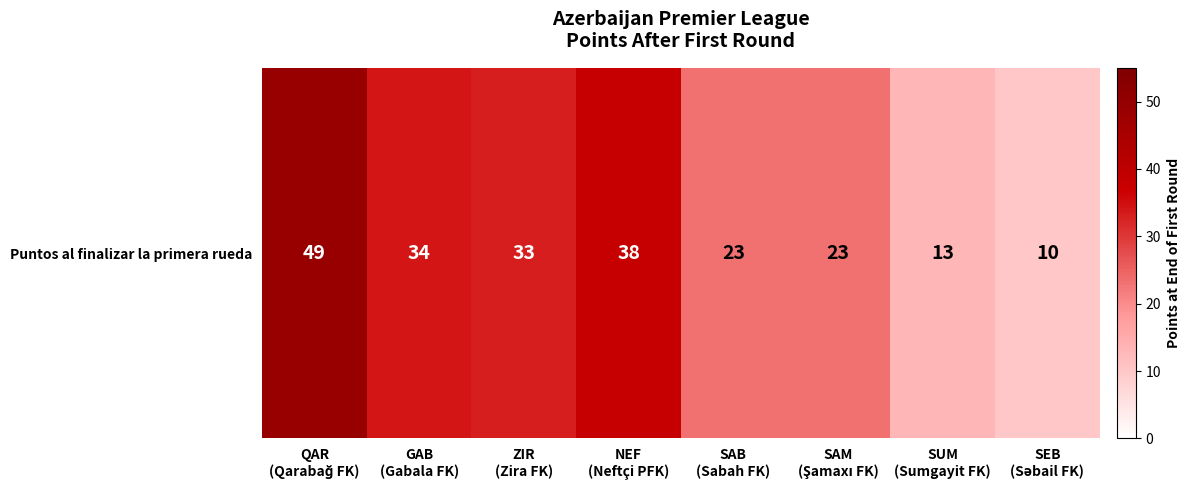

Rank the categories by value from lowest to highest.

SEB
(Səbail FK), SUM
(Sumgayit FK), SAB
(Sabah FK), SAM
(Şamaxı FK), ZIR
(Zira FK), GAB
(Gabala FK), NEF
(Neftçi PFK), QAR
(Qarabağ FK)